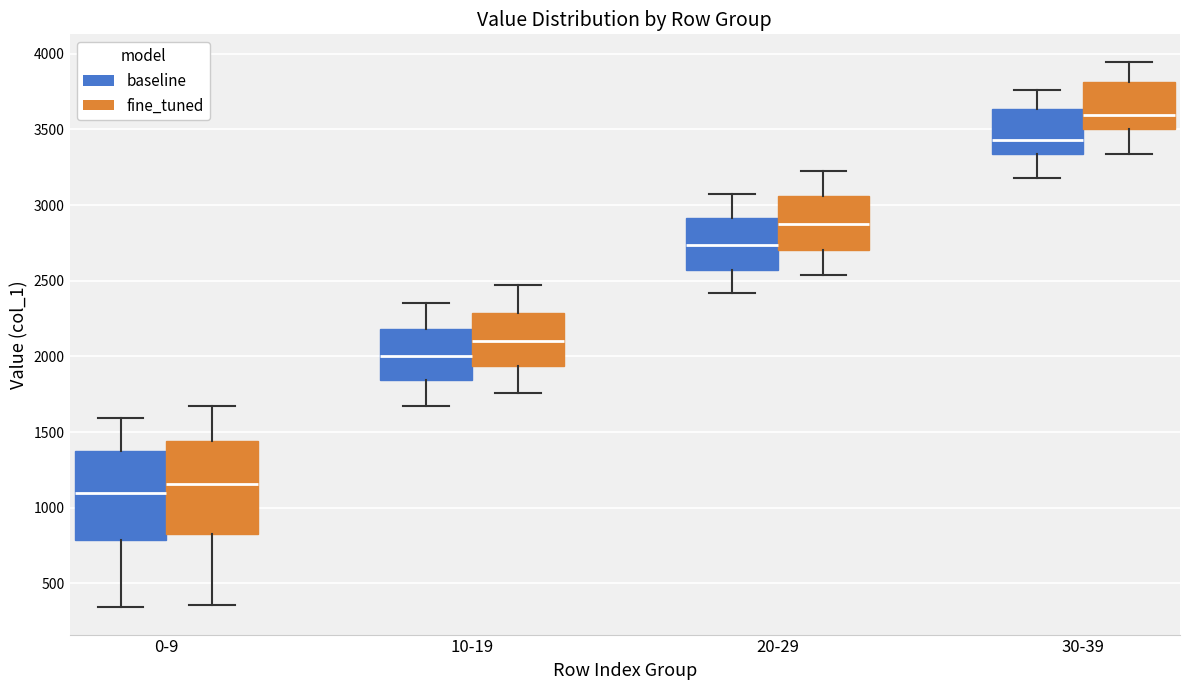

Reading left to right, read every box against the y-axis: the position of its median line, the range the box covers, and the ends of its whiskers. The values are not printed on the chart, so give them approximately, as read against the axis.

0-9 (baseline): median 1100, box 800 to 1350, whiskers 350 to 1600
0-9 (fine_tuned): median 1150, box 800 to 1450, whiskers 350 to 1650
10-19 (baseline): median 2000, box 1850 to 2200, whiskers 1650 to 2350
10-19 (fine_tuned): median 2100, box 1950 to 2300, whiskers 1750 to 2450
20-29 (baseline): median 2750, box 2550 to 2900, whiskers 2400 to 3050
20-29 (fine_tuned): median 2850, box 2700 to 3050, whiskers 2550 to 3250
30-39 (baseline): median 3450, box 3350 to 3650, whiskers 3200 to 3750
30-39 (fine_tuned): median 3600, box 3500 to 3800, whiskers 3350 to 3950